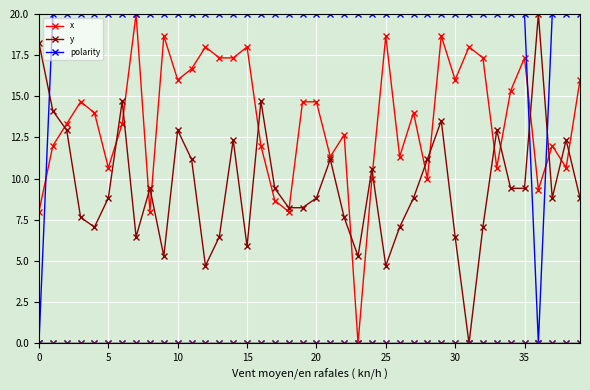

Which series has the largest total across all categories?

polarity